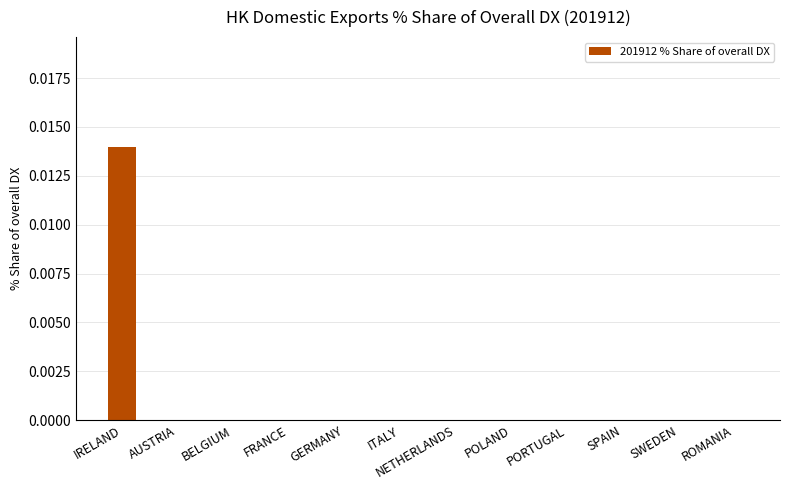

How many series are shown in this chart?

1